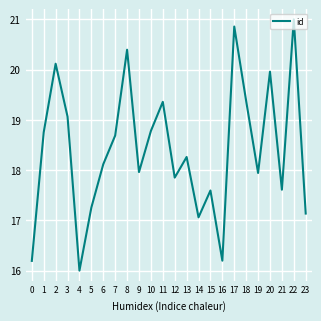

How many lines are shown in the chart?

1